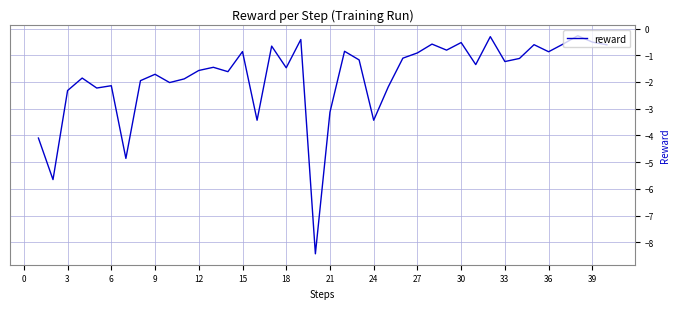

What is the minimum value shown in the chart?

-8.4